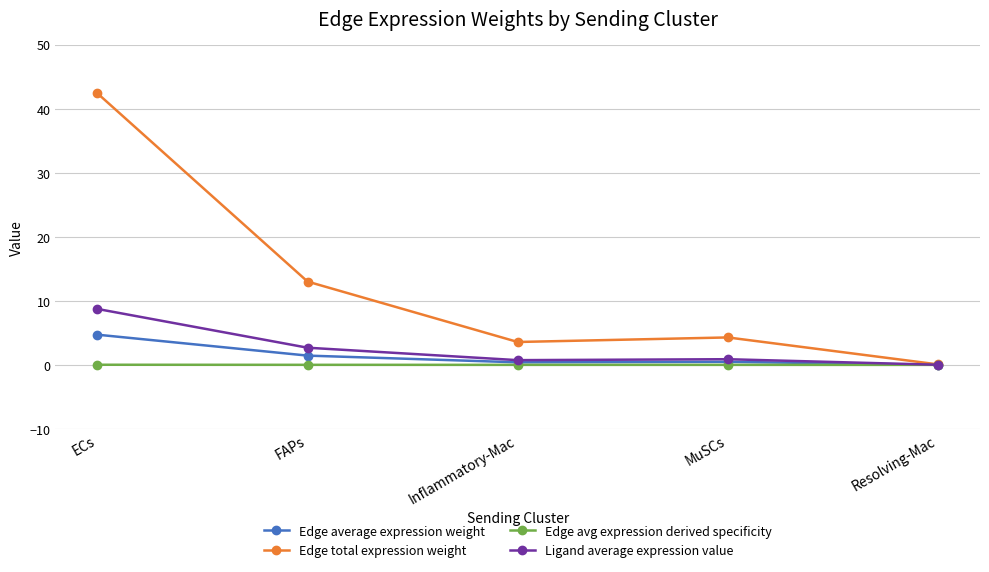

Where is Edge total expression weight nearest to the value 21?

FAPs